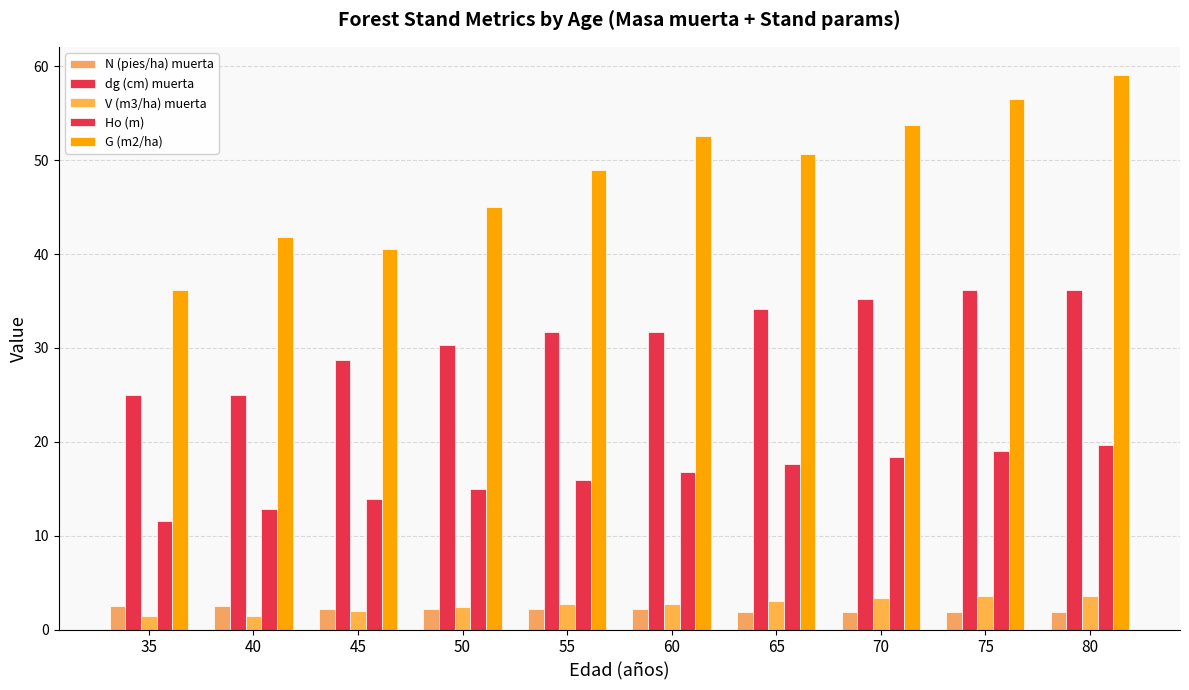

Does the chart contain stacked bars?

No